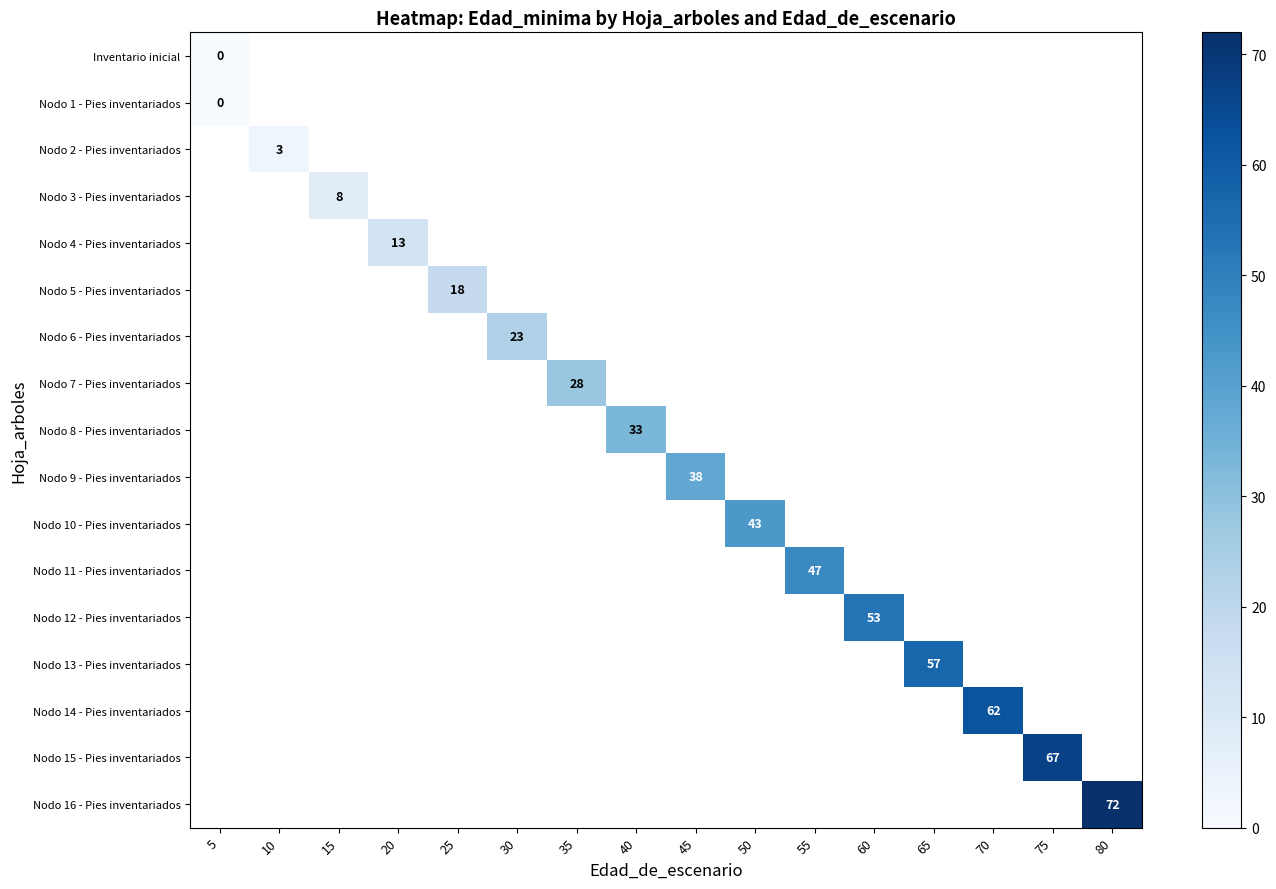

The Nodo 3 - Pies inventariados series shows 4 at 15. True or false?

False